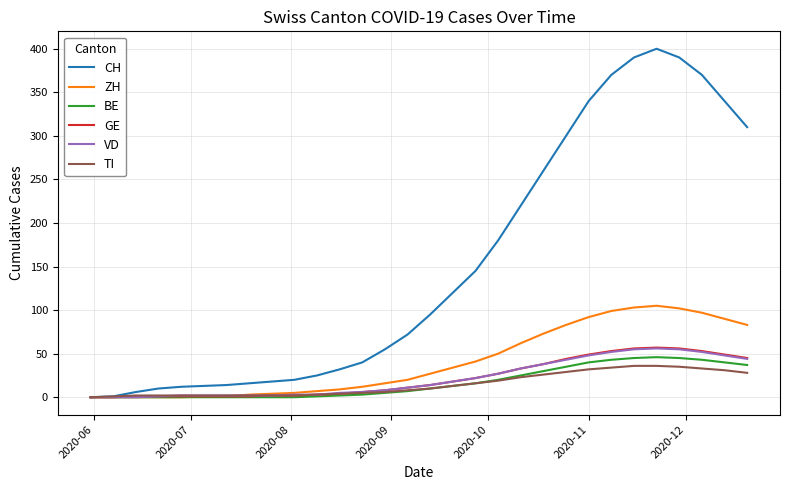

Which series has the largest range (max minus min)?

CH